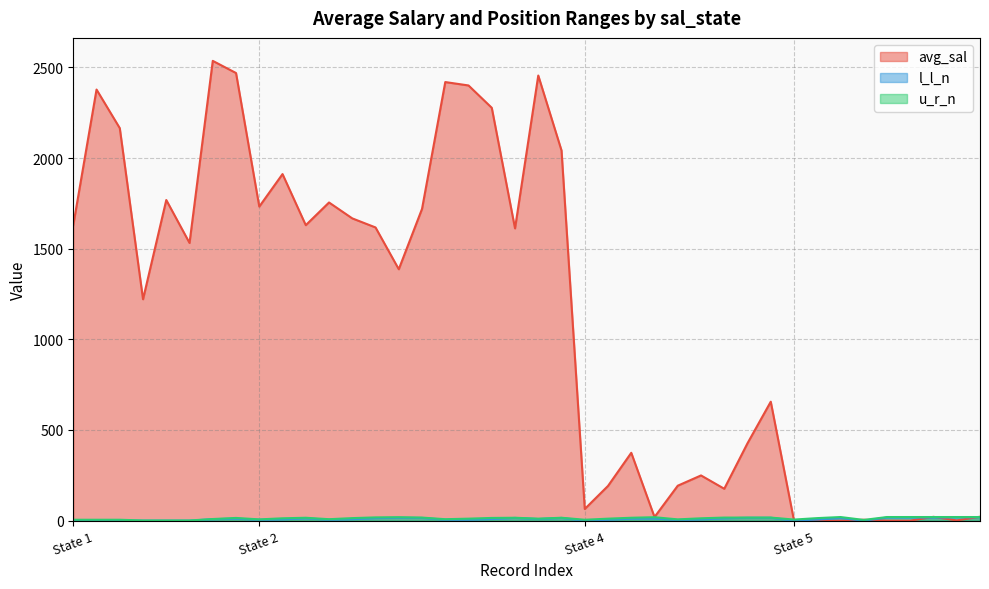

How many intersections are there between avg_sal and u_r_n?

6